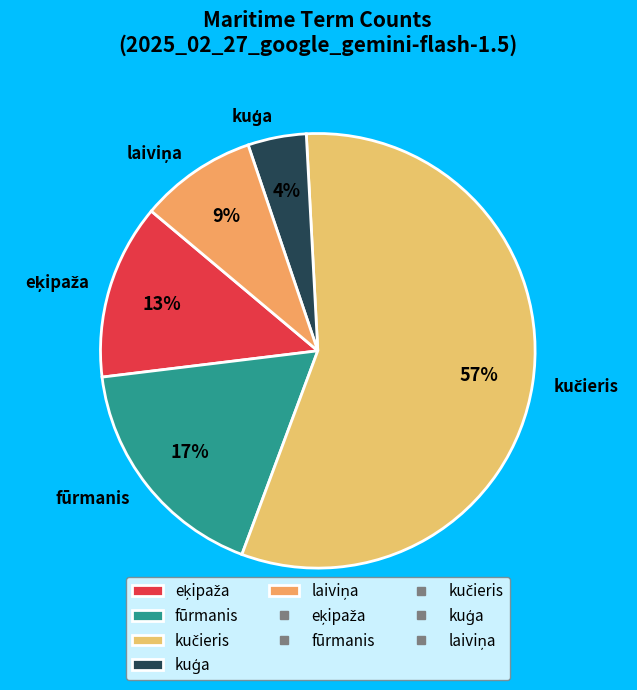

Is it true that fūrmanis is 26% of the pie?

False